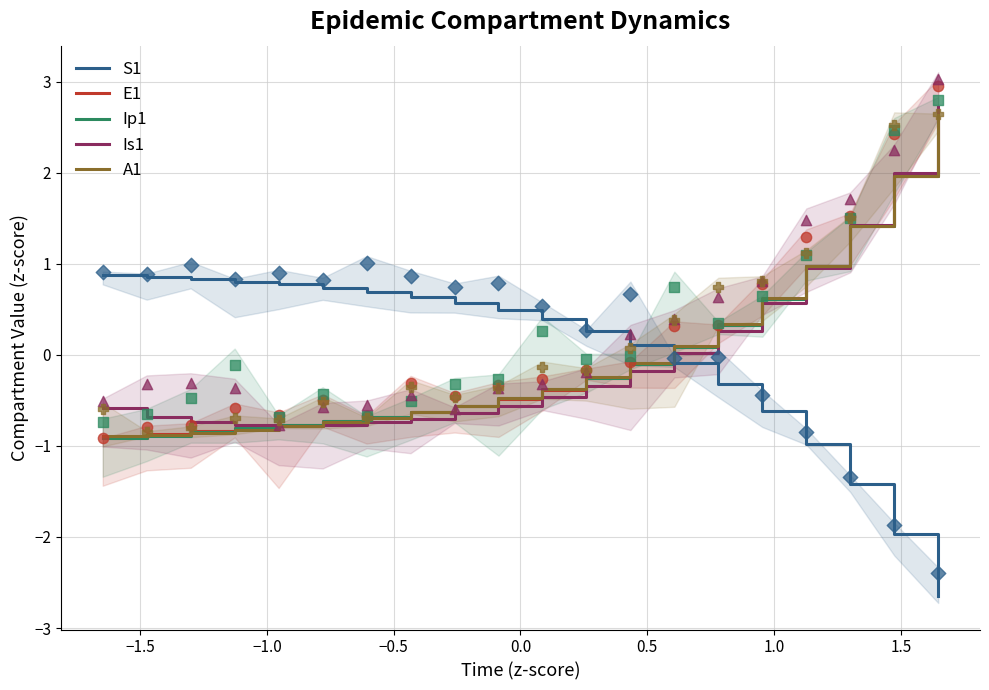

Which series has the largest total across all categories?

A1